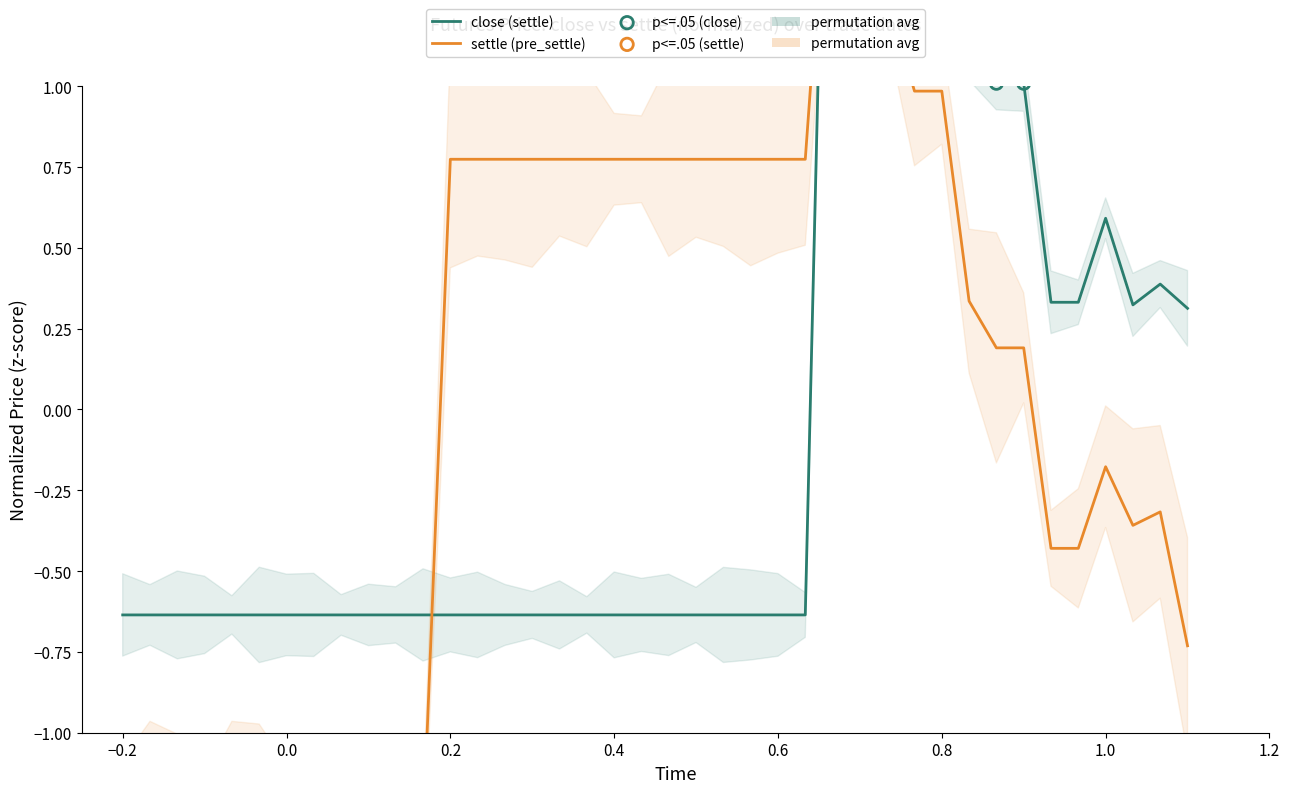

Which series contains the lowest Y value?

settle